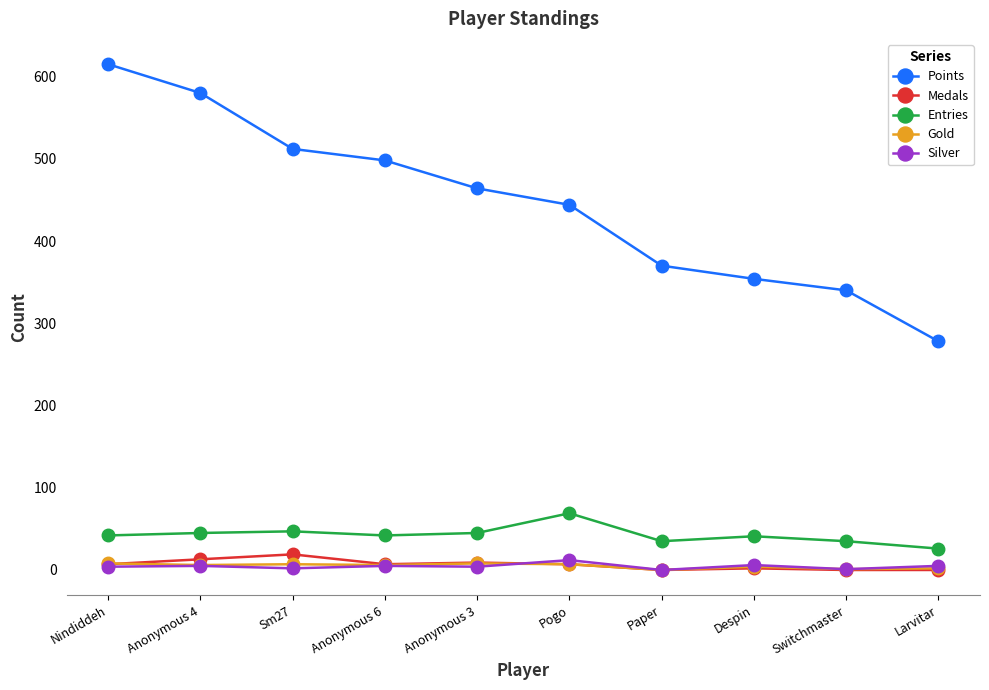

Is the value of Silver at Switchmaster greater than the value of Entries at Anonymous 3?

No